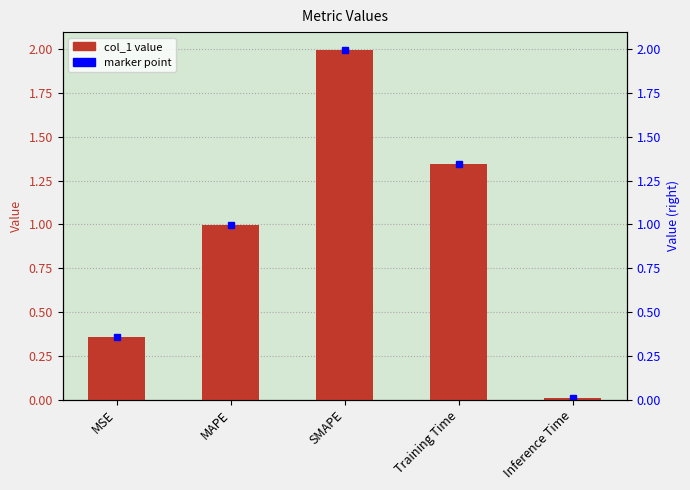

At which category does the chart reach its minimum across all series?

Inference Time